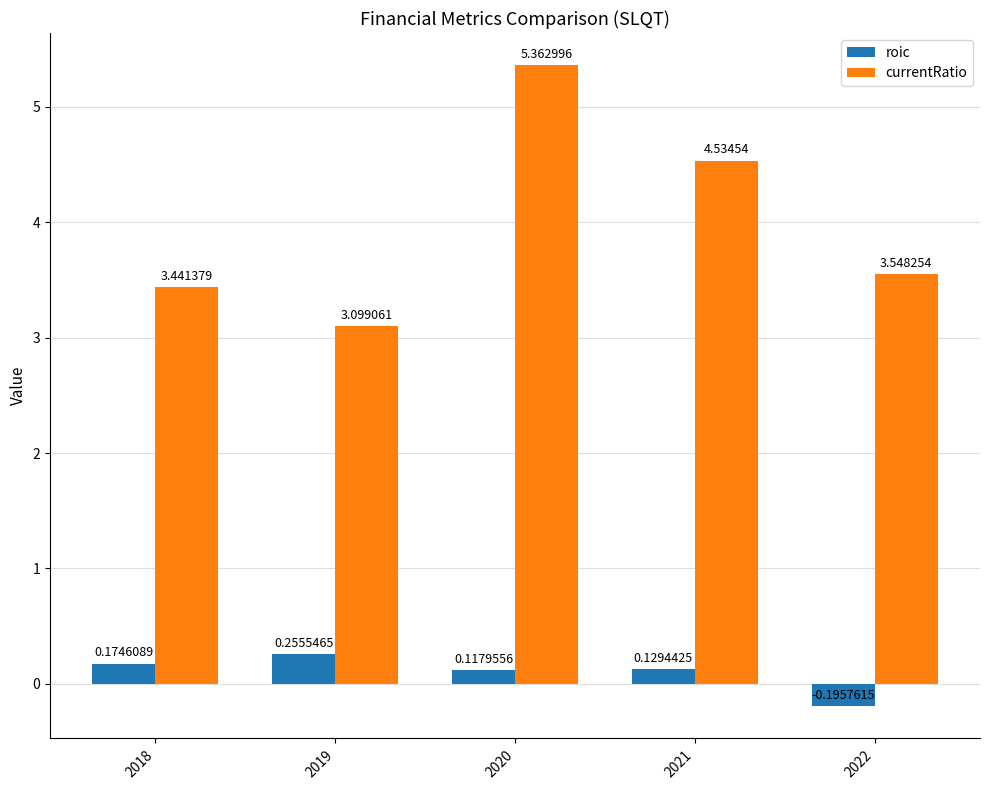

What is the value of the currentRatio bar at the 2nd from the left?

3.1